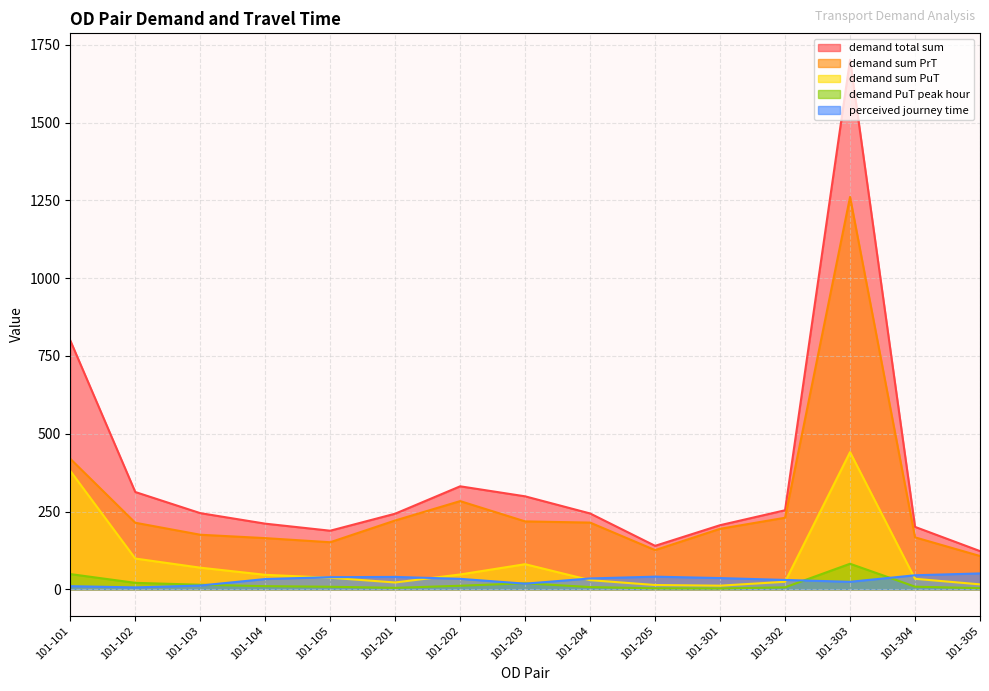

Is it true that demand sum PuT equals 239.2 at 101-101?

False